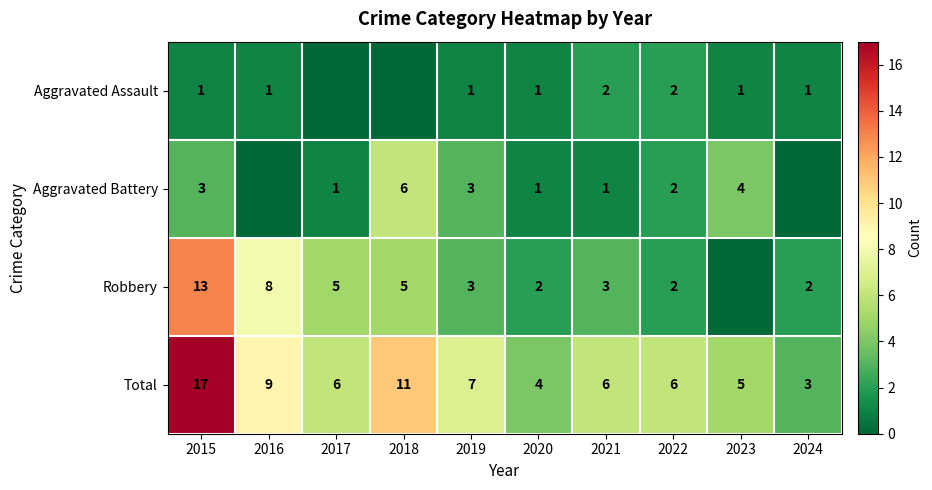

Which label corresponds to the largest value in the chart?

2015